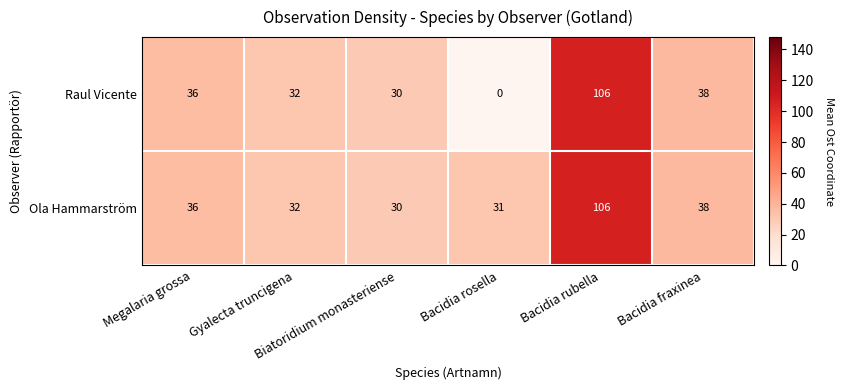

What is the sum of all Raul Vicente values?

242